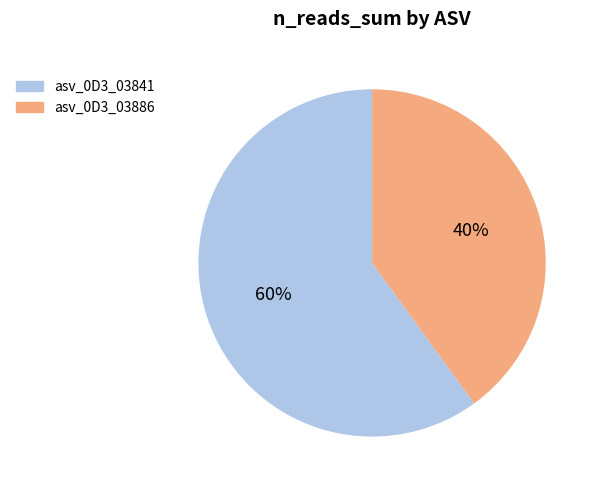

To the nearest percent, what is the difference between the largest and smallest slice percentages?

20%